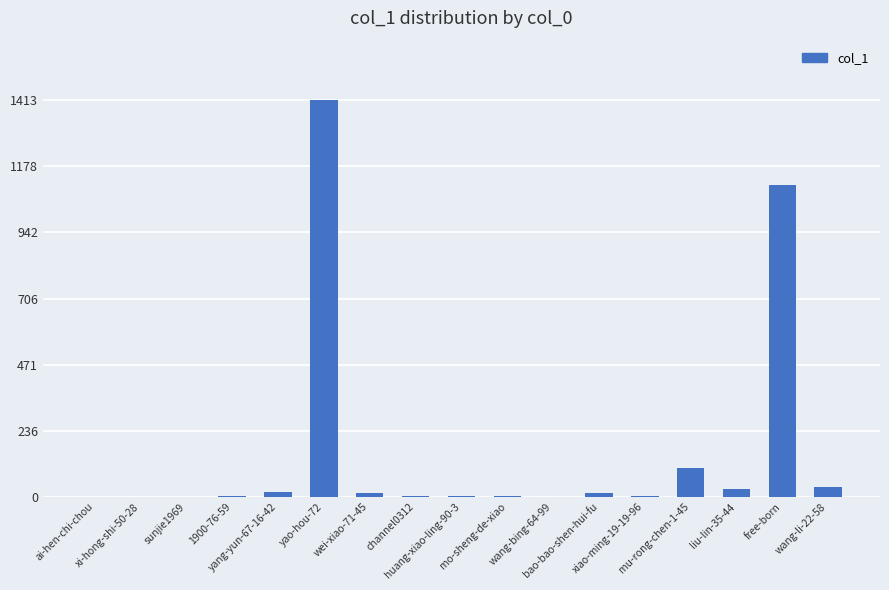

What is the maximum value shown in the chart?

1413